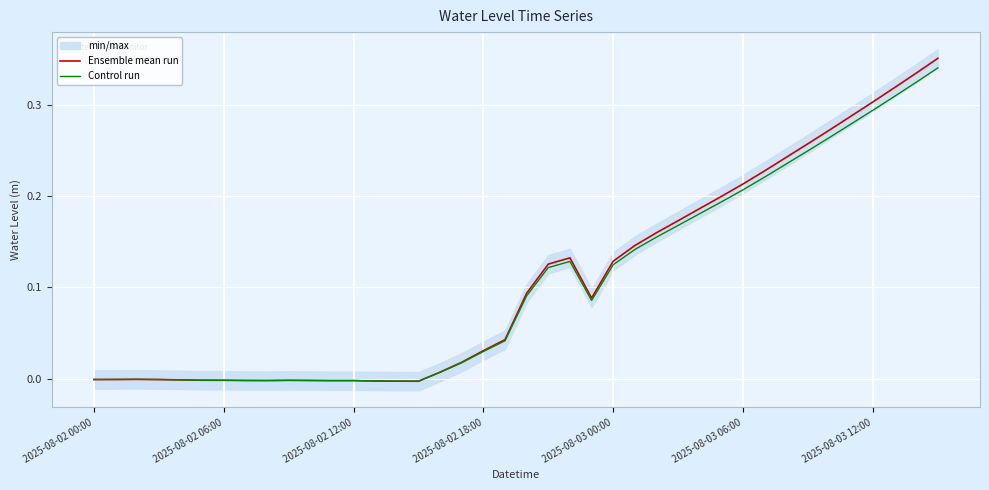

How many values in the Ensemble mean run series are below 0?

16